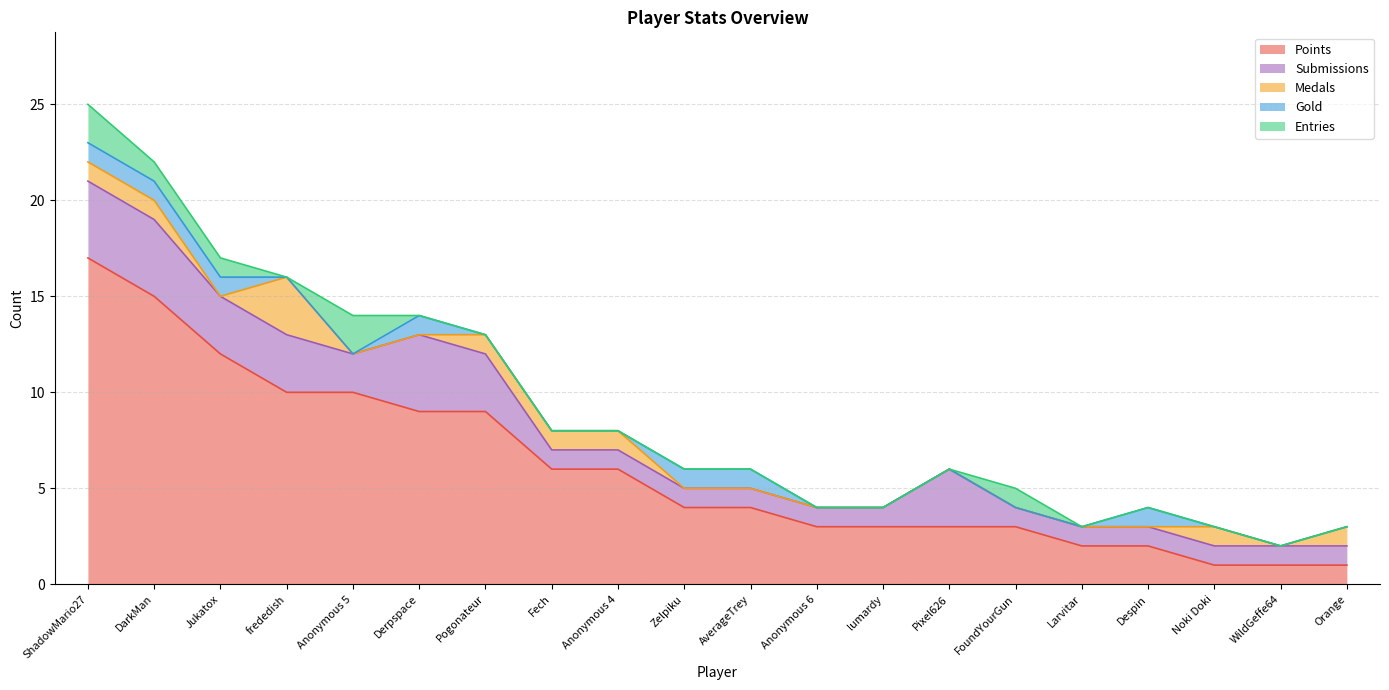

What is the highest value of the Submissions series?

4